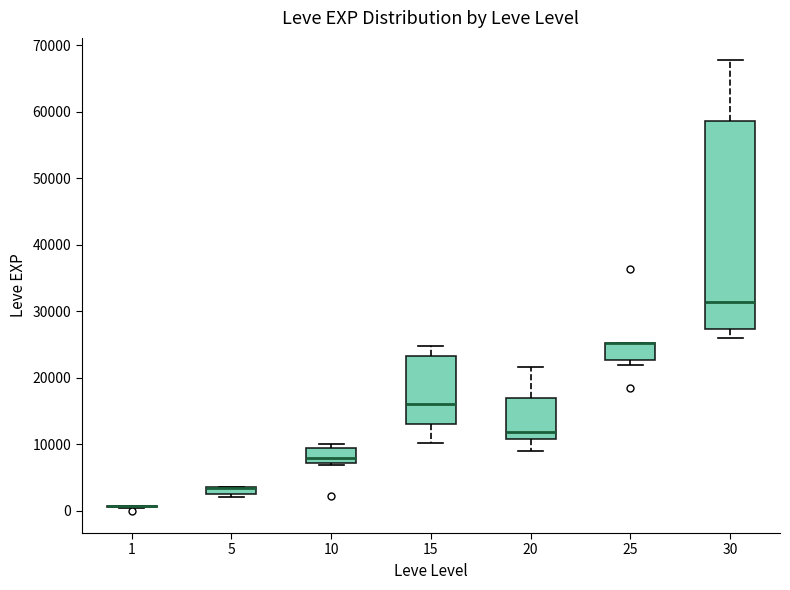

Which box is the tallest, from its lower edge to its upper edge?

30